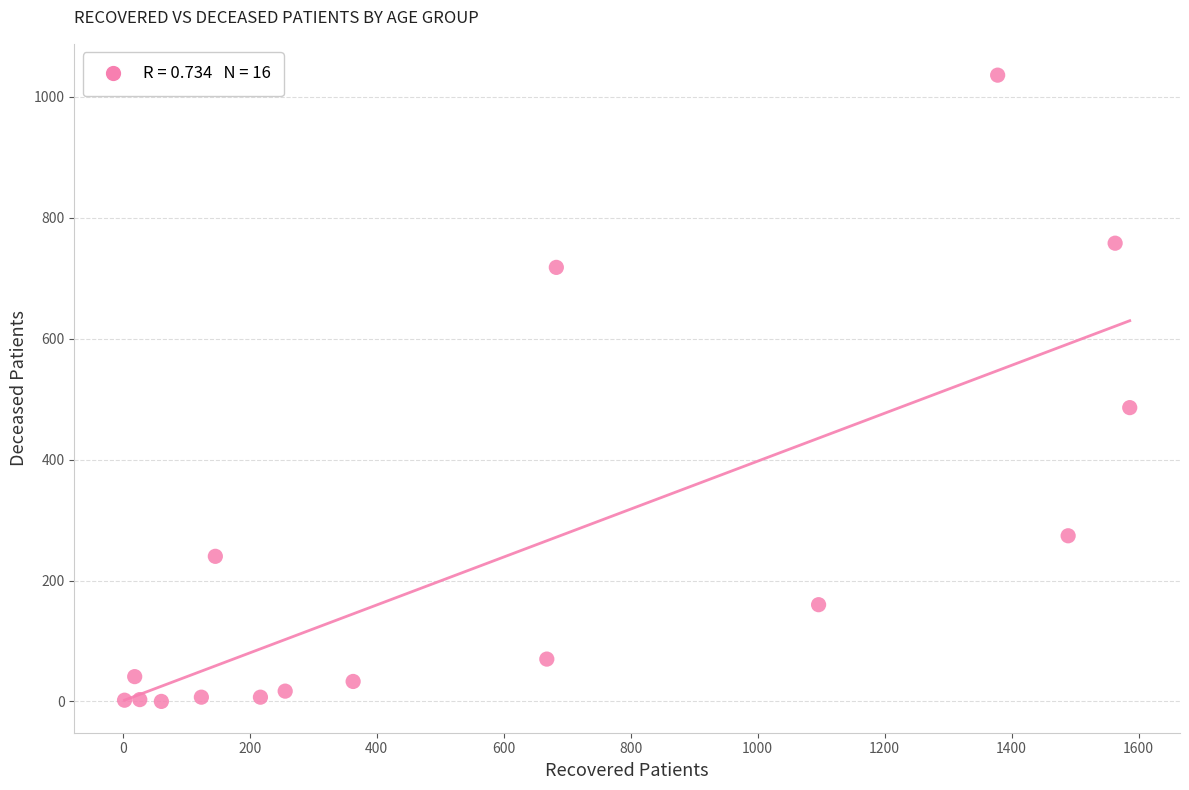

What Y value in the scatter plot is closest to 518?

486